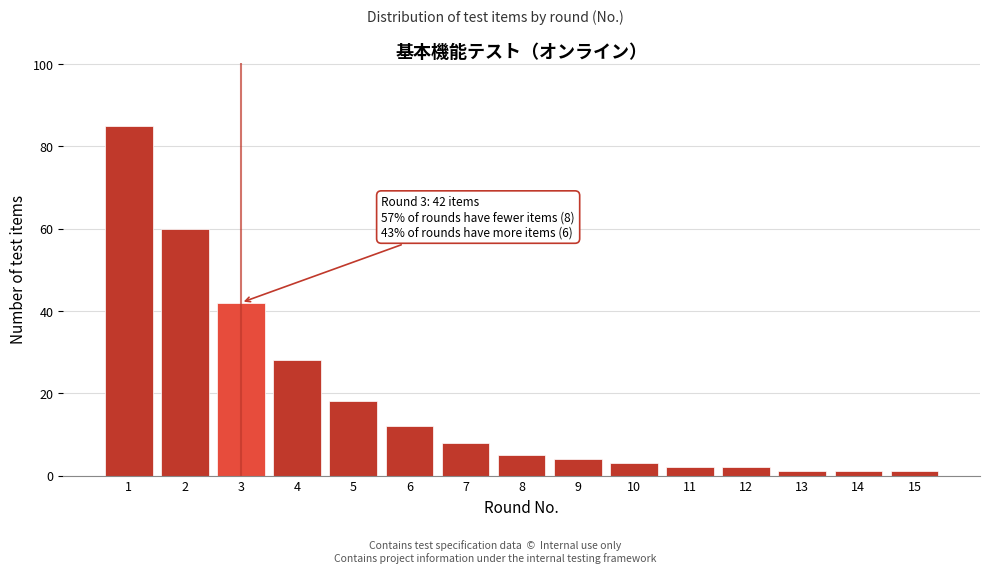

Reading left to right, extract all data points from this chart.

85	60	42	28	18	12	8	5	4	3	2	2	1	1	1